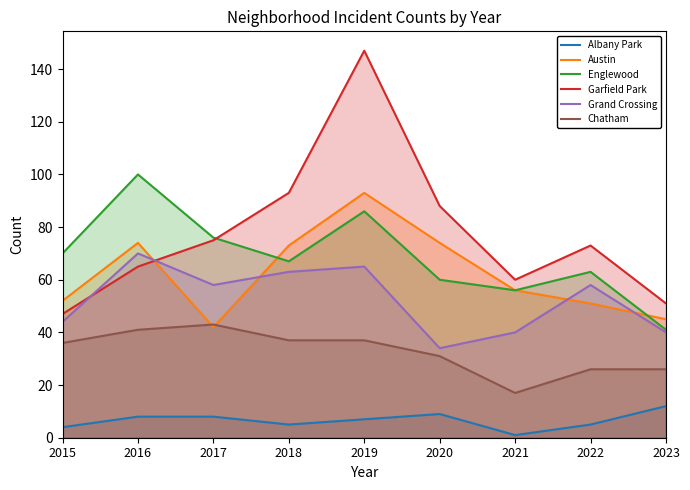

What is the difference between the maximum and second lowest values in the Chatham series?

17